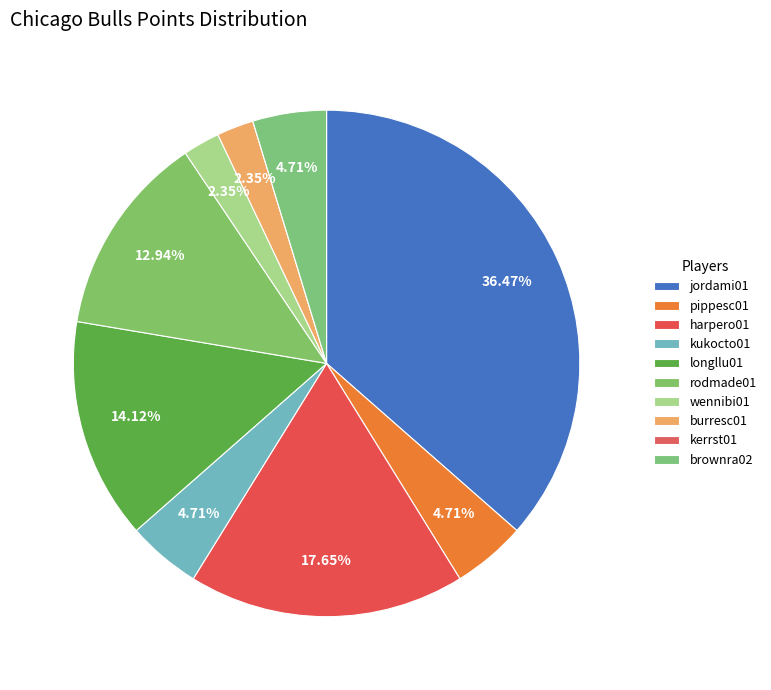

To the nearest percent, what portion does brownra02 represent?

5%